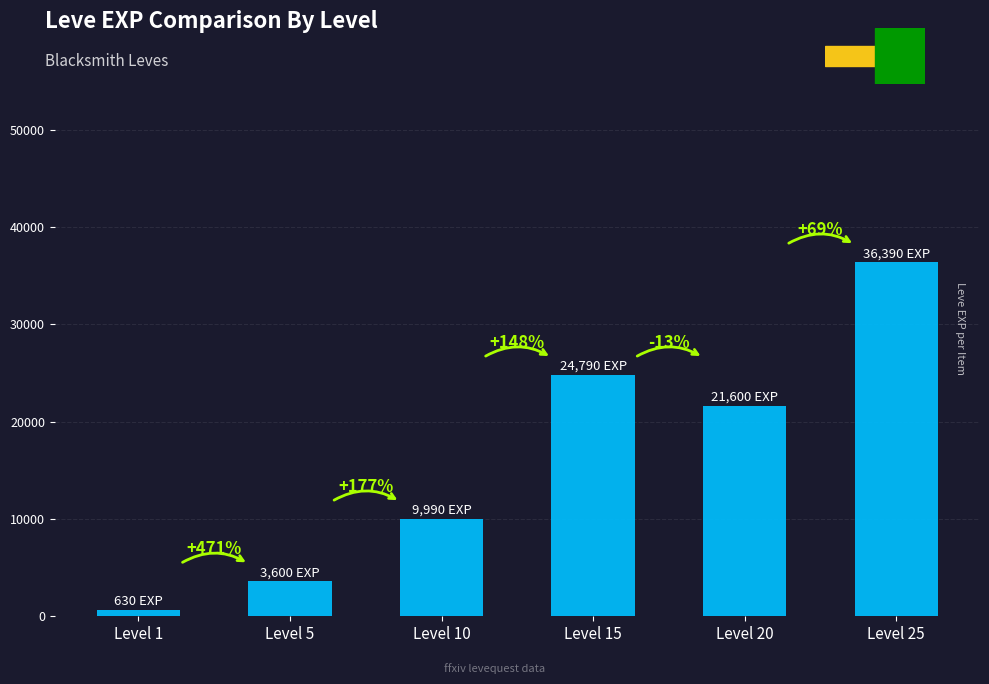

What is the change in value from Level 15 to Level 25?

+11600